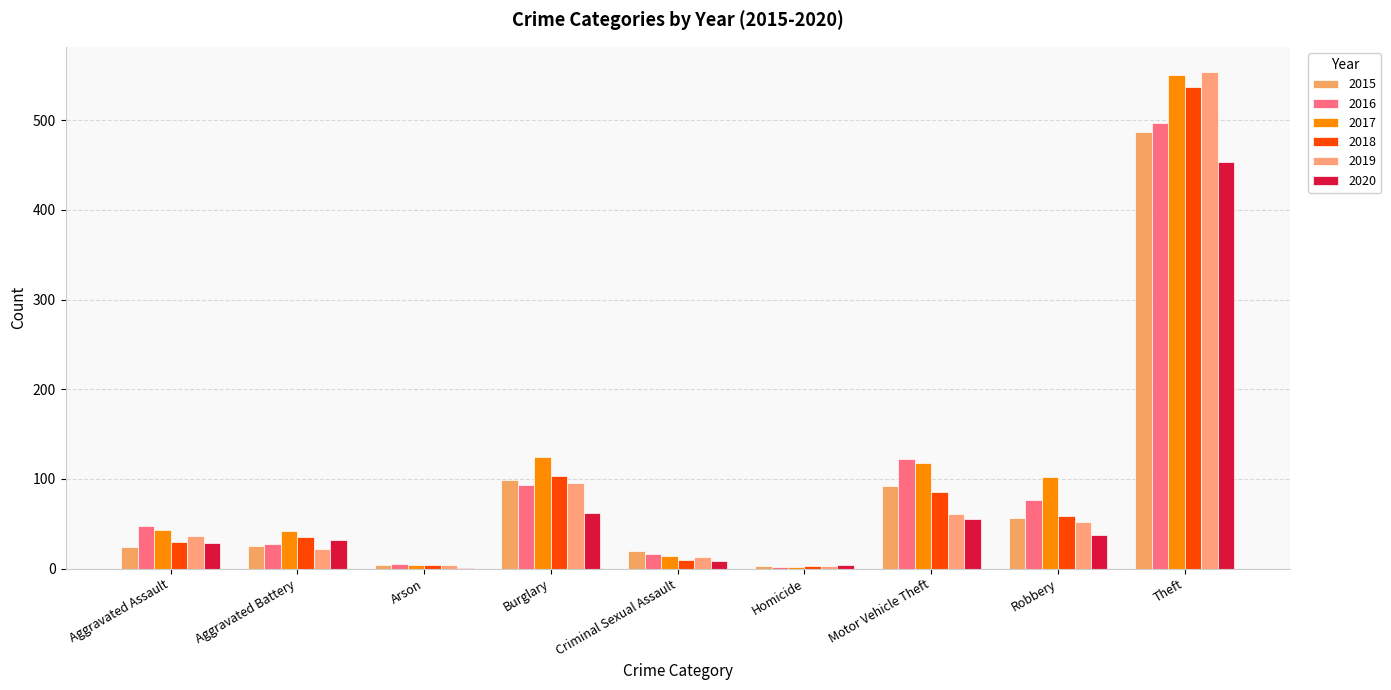

Which series changed the most between Aggravated Battery and Burglary?

2017